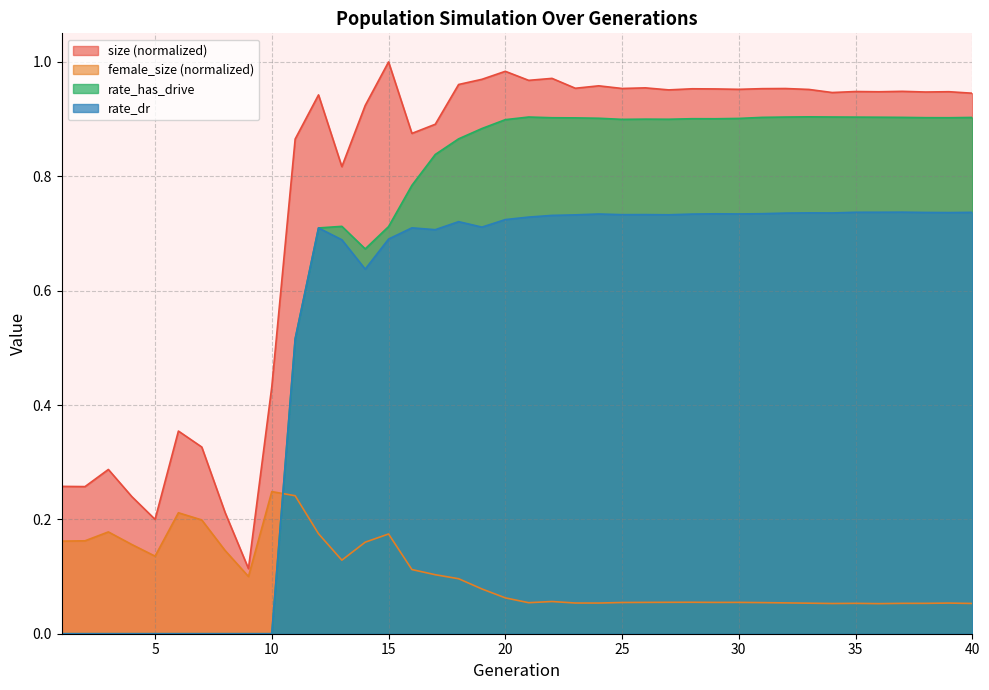

Between 12 and 20, which series saw the biggest shift?

rate_has_drive